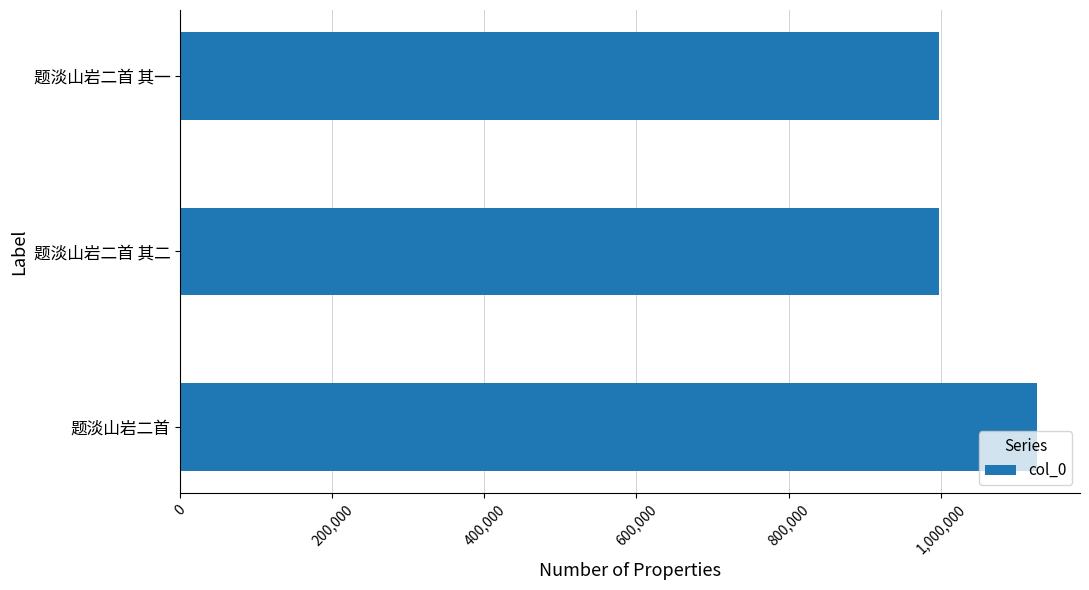

True or false: the data shows 538343 at 题淡山岩二首 其二.

False